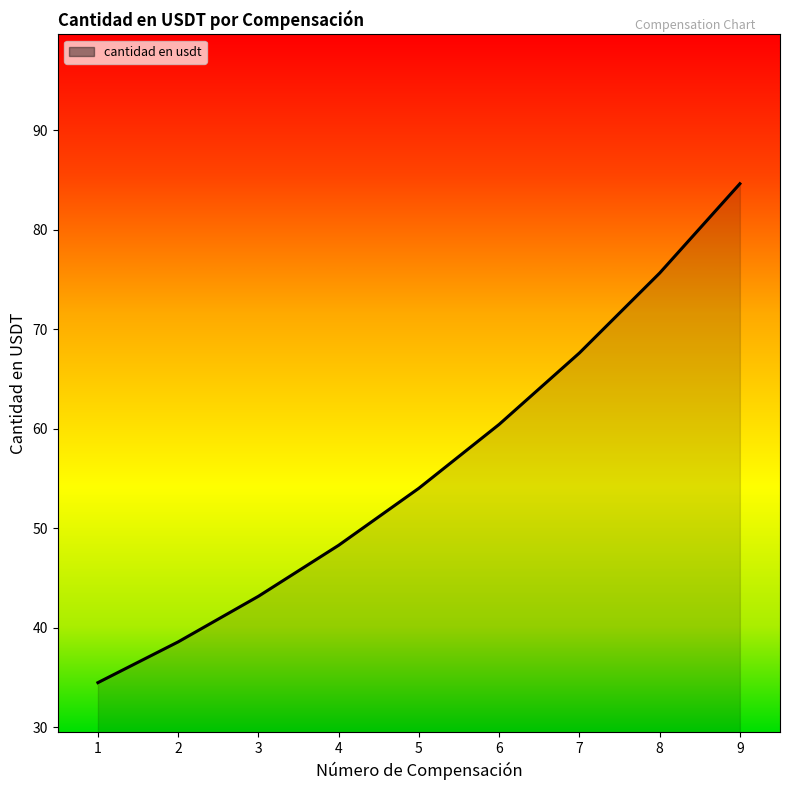

Rank the categories by value from highest to lowest.

9, 8, 7, 6, 5, 4, 3, 2, 1